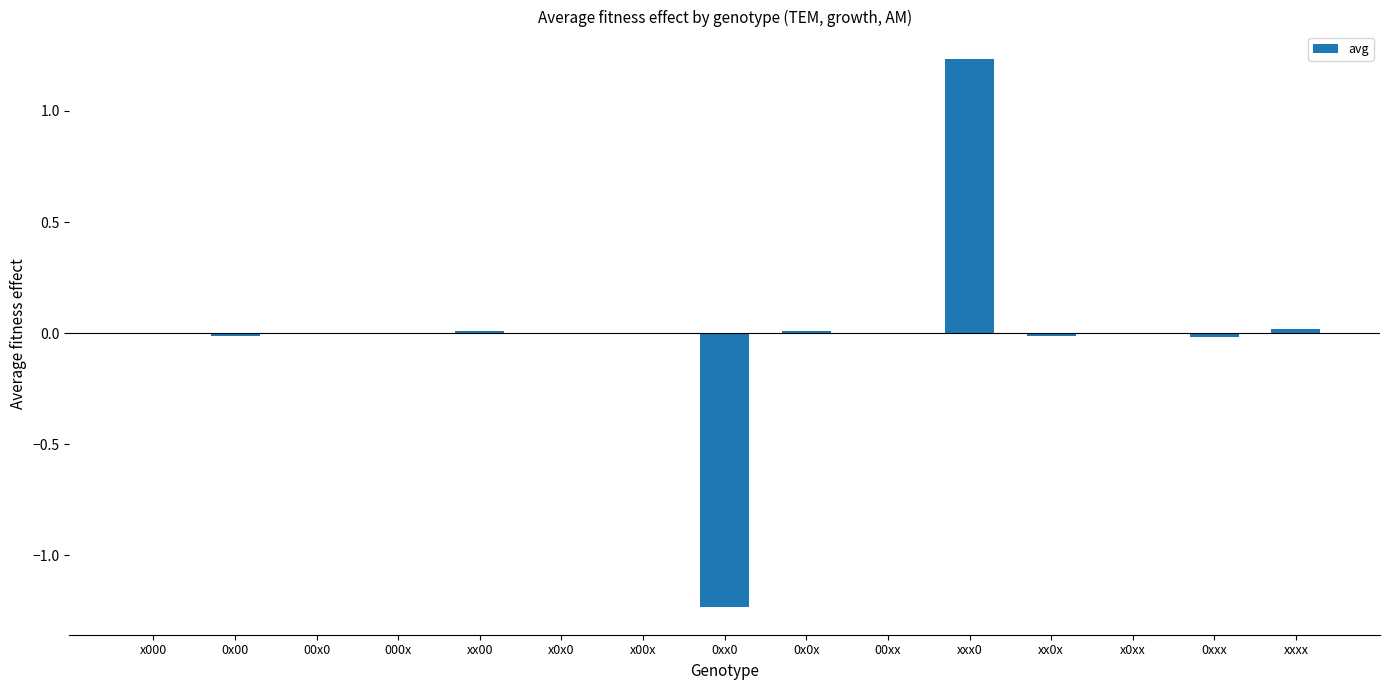

True or false: the data shows 0.0 at 00xx.

True